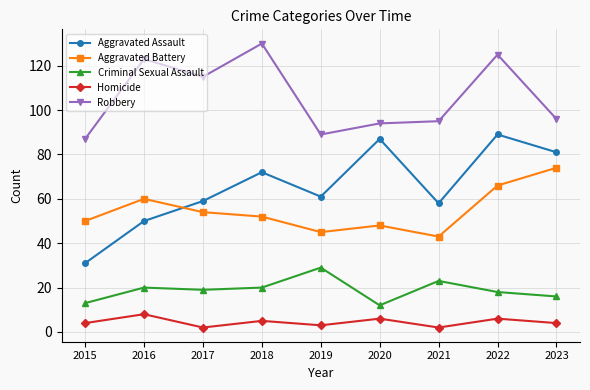

Reading left to right, extract all data points from this chart.

Aggravated Assault: 2015=31	2016=50	2017=59	2018=72	2019=61	2020=87	2021=58	2022=89	2023=81
Aggravated Battery: 2015=50	2016=60	2017=54	2018=52	2019=45	2020=48	2021=43	2022=66	2023=74
Criminal Sexual Assault: 2015=13	2016=20	2017=19	2018=20	2019=29	2020=12	2021=23	2022=18	2023=16
Homicide: 2015=4	2016=8	2017=2	2018=5	2019=3	2020=6	2021=2	2022=6	2023=4
Robbery: 2015=87	2016=123	2017=115	2018=130	2019=89	2020=94	2021=95	2022=125	2023=96